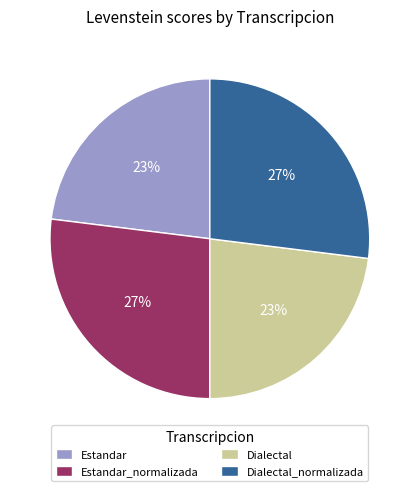

The Estandar_normalizada slice represents 33% of the pie. True or false?

False